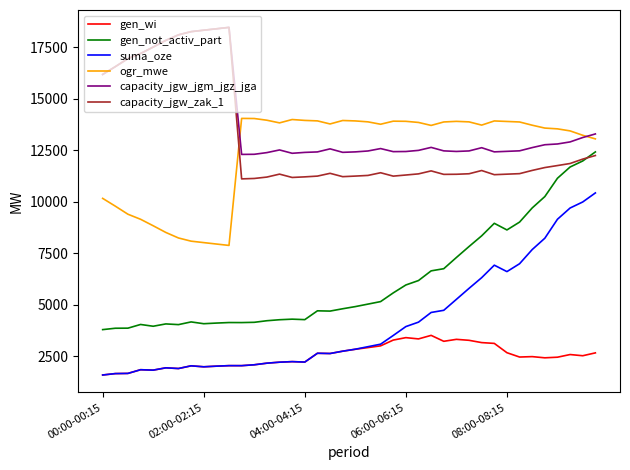

True or false: suma_oze has more than 0 points higher than both neighbors.

True